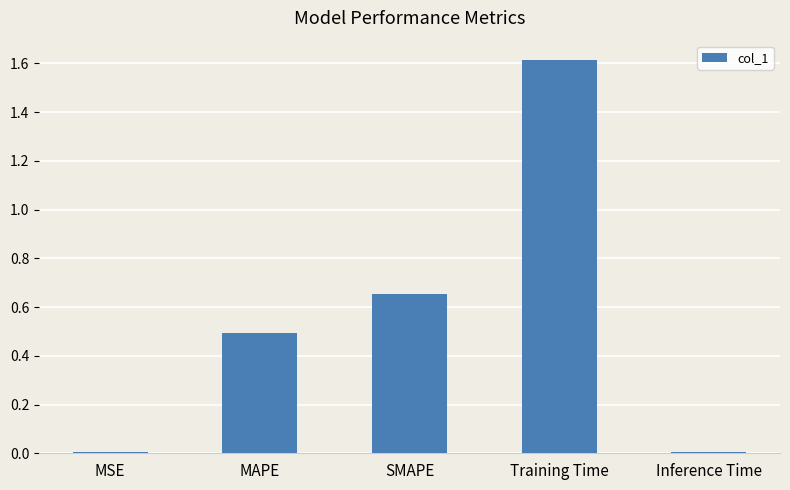

Count the number of data series in this chart.

1